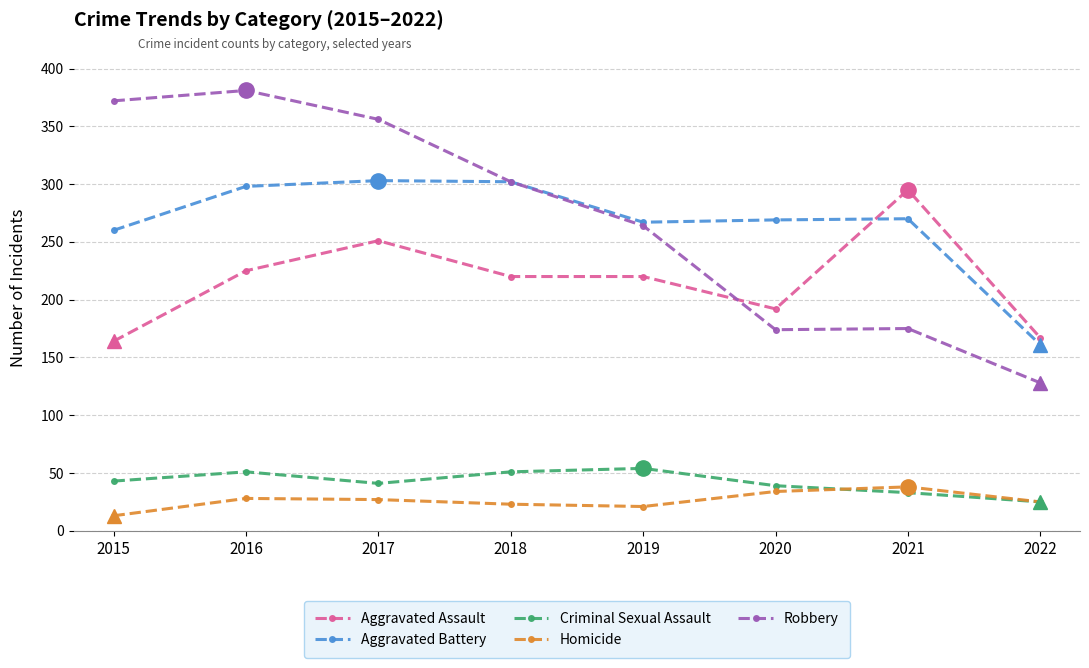

What is the sum of all Aggravated Assault values?

1734